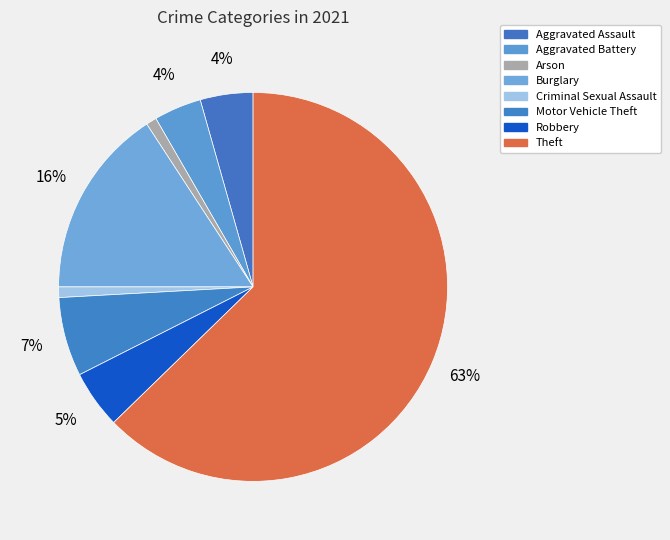

The Motor Vehicle Theft slice represents 1% of the pie. True or false?

False